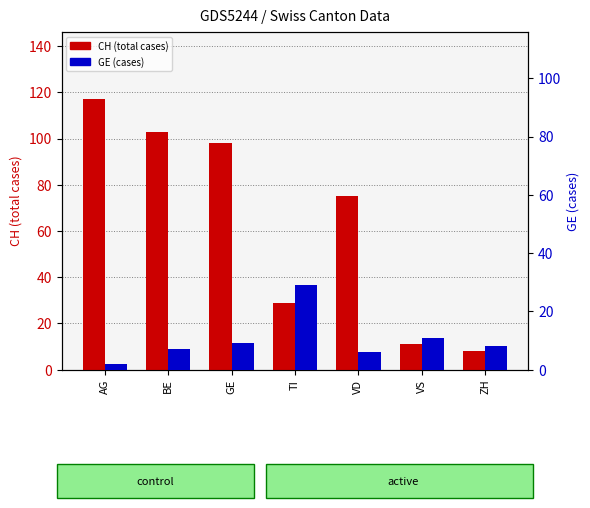

Reading right to left, what are all the values shown in this chart?

CH (total cases): ZH=8	VS=11	VD=75	TI=29	GE=98	BE=103	AG=117
GE (cases): ZH=8	VS=11	VD=6	TI=29	GE=9	BE=7	AG=2